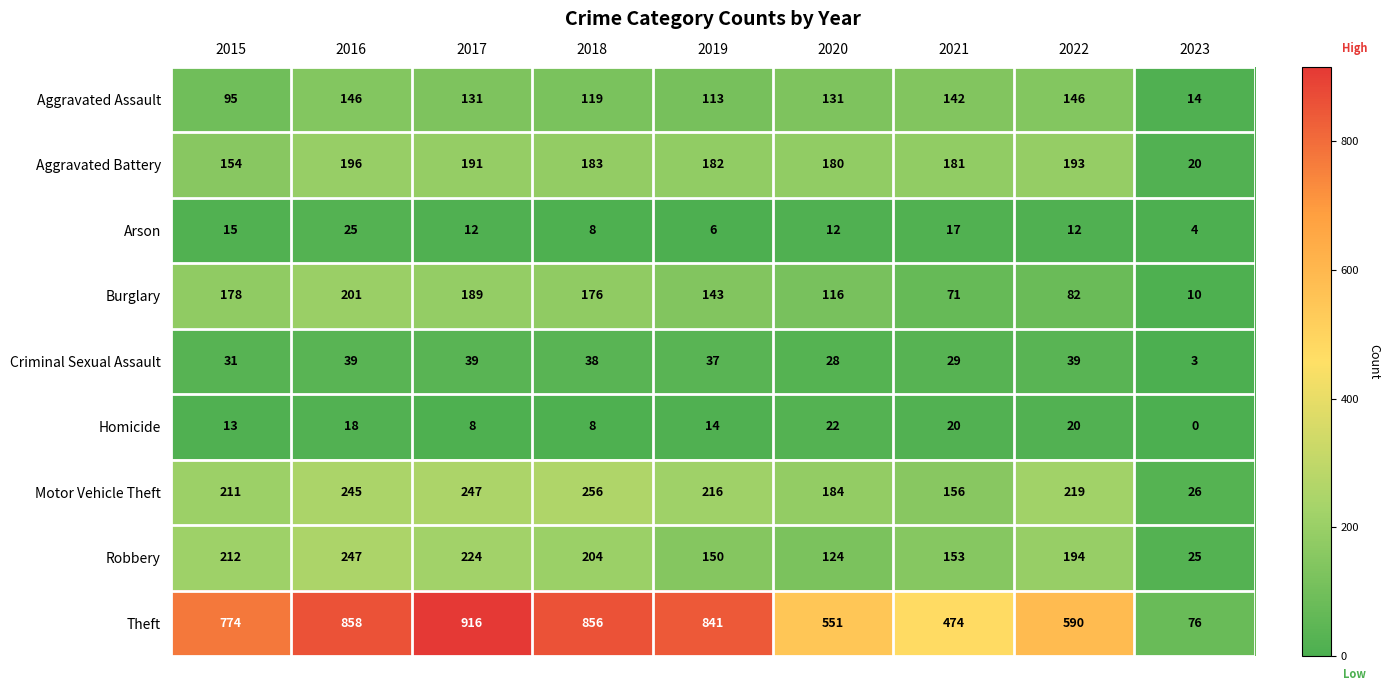

List the series in order of their peak value, lowest first.

Homicide, Arson, Criminal Sexual Assault, Aggravated Assault, Aggravated Battery, Burglary, Robbery, Motor Vehicle Theft, Theft